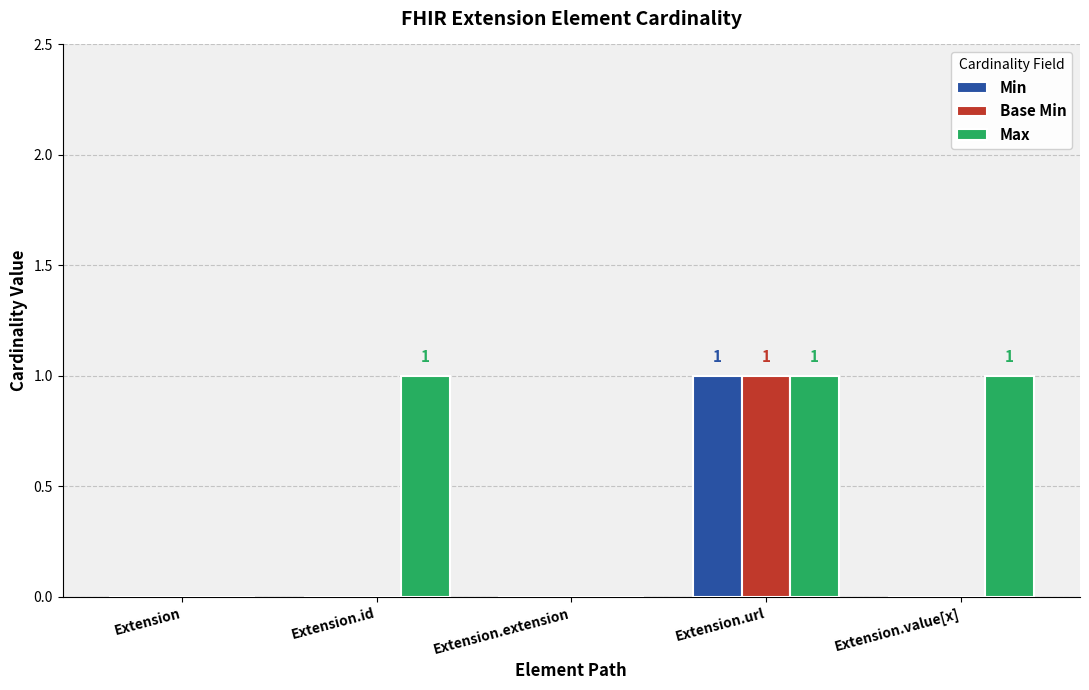

What is the sum of all Base Min values?

1